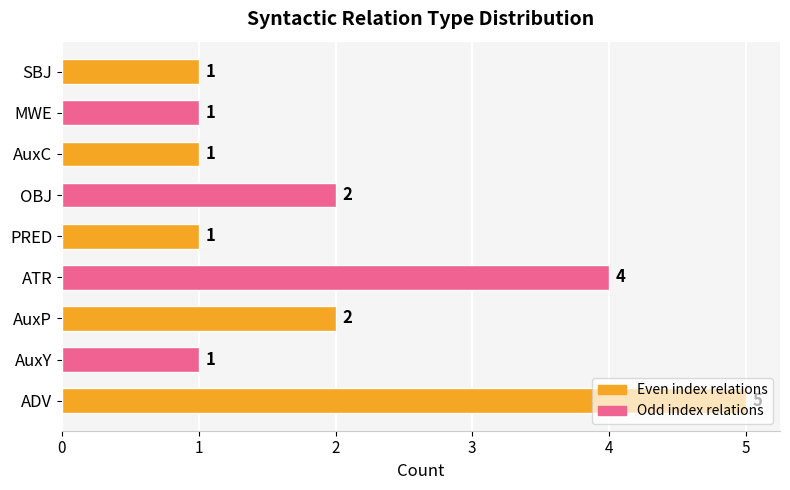

The chart shows a value of 1 at AuxY. True or false?

True